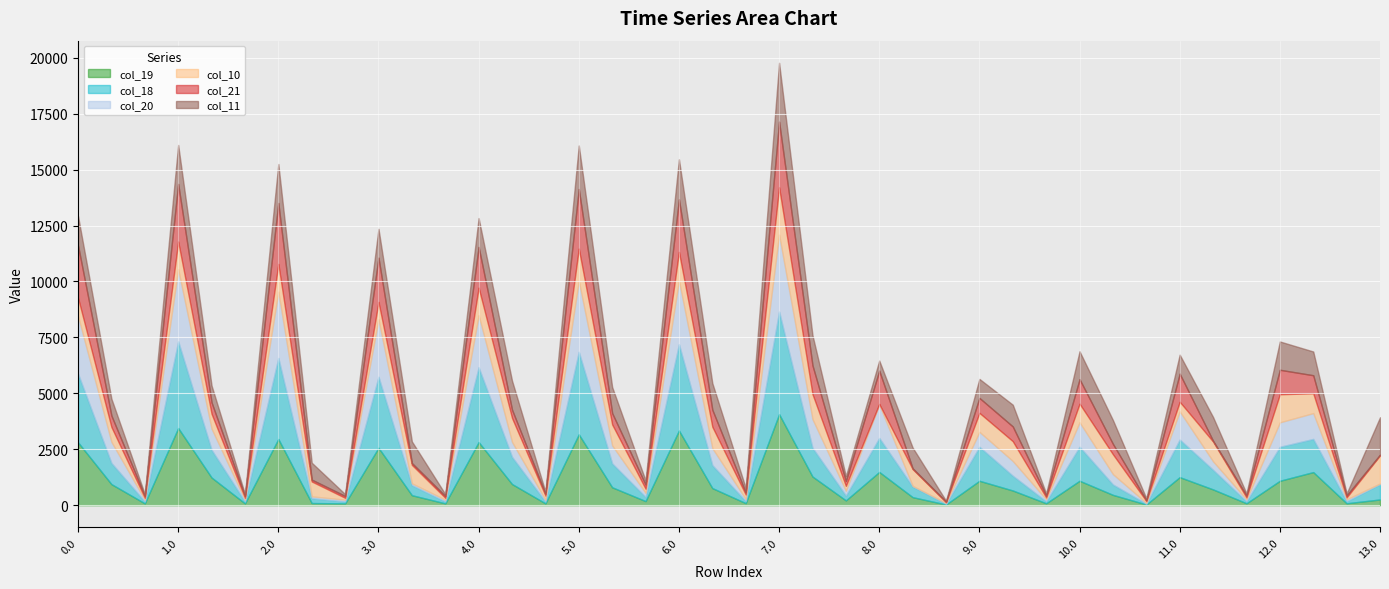

What is the total value across all series at 12.0?

7318.0